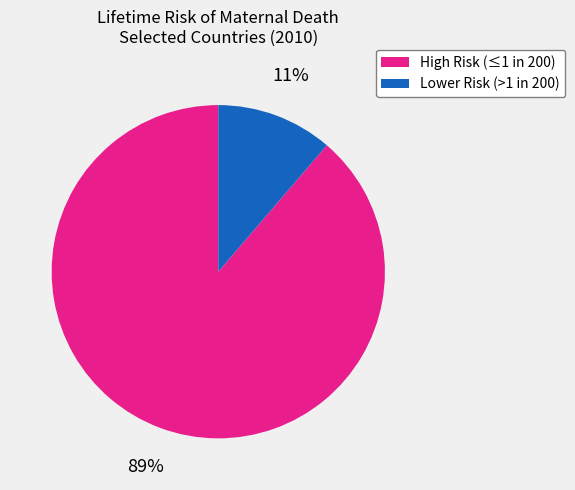

Count the number of slices in the pie.

2